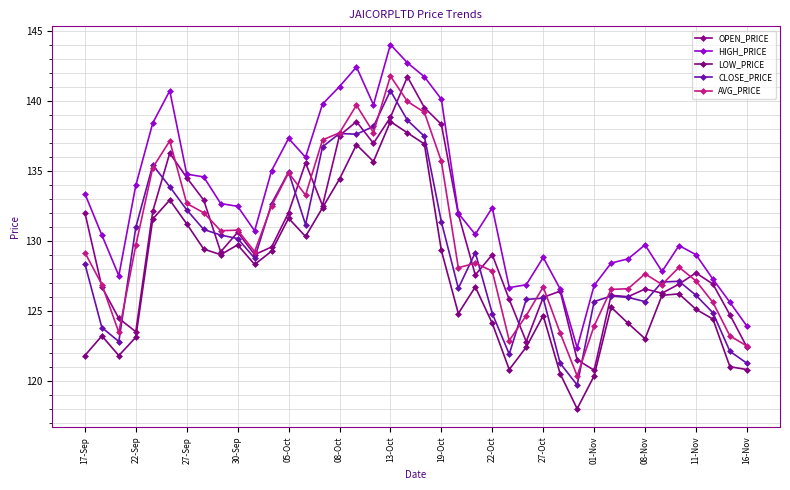

At which category is the sum across all series the highest?

13-Oct